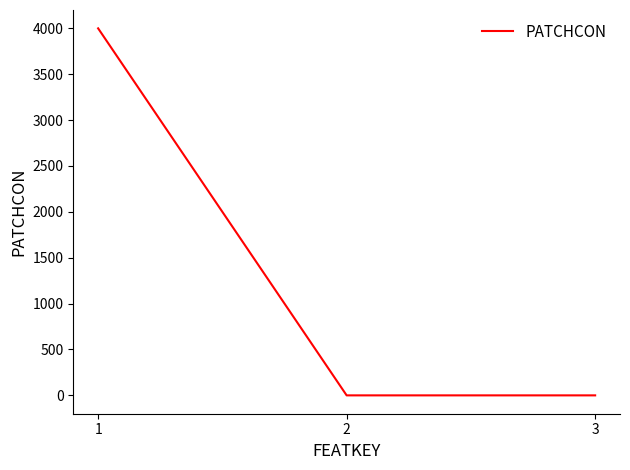

What is the change in value from 1 to 2?

-4000